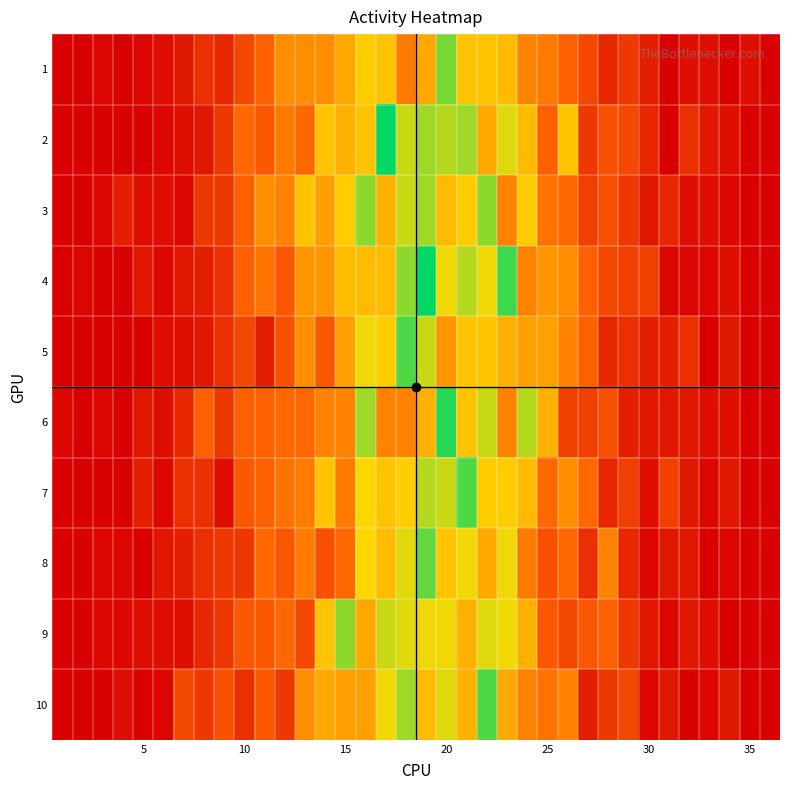

How many series are shown in this chart?

10